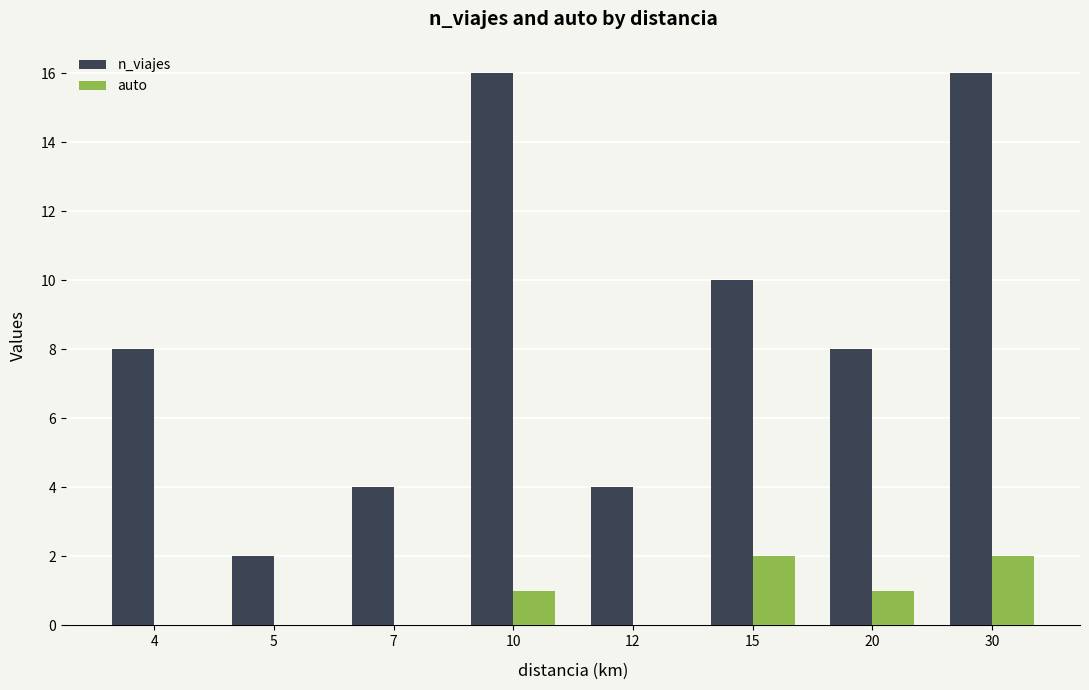

Count the number of categories in the chart.

8